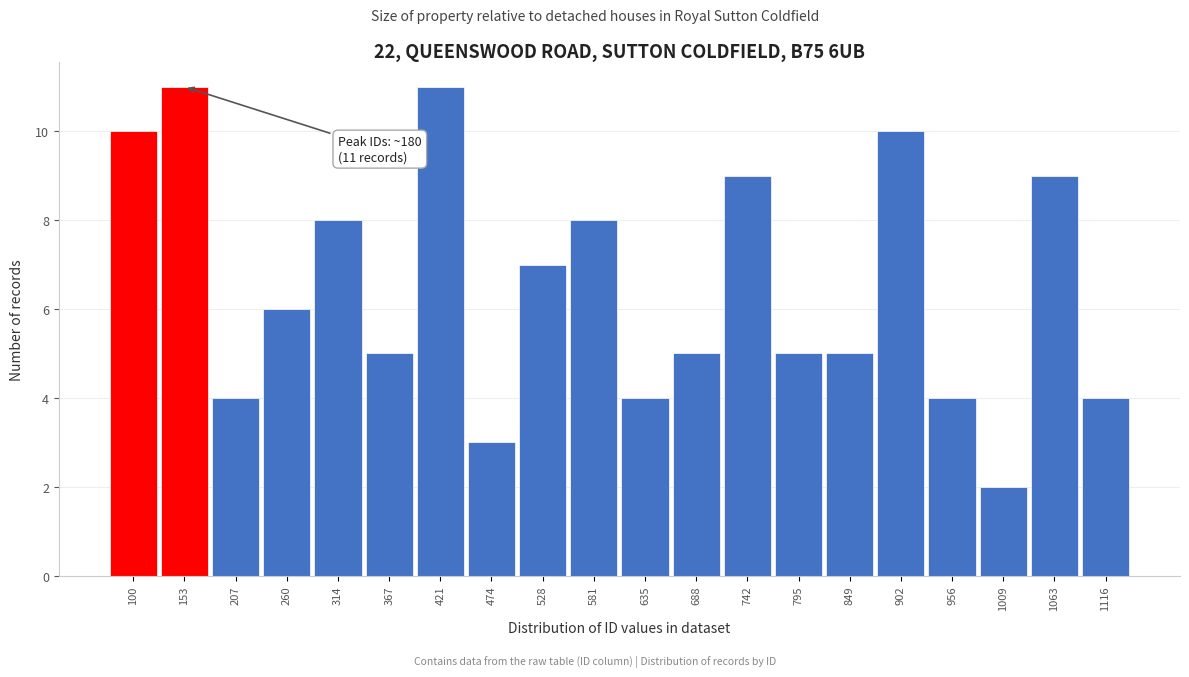

Reading left to right, transcribe all the data shown in this chart.

100=10	153=11	207=4	260=6	314=8	367=5	421=11	474=3	528=7	581=8	635=4	688=5	742=9	795=5	849=5	902=10	956=4	1009=2	1063=9	1116=4